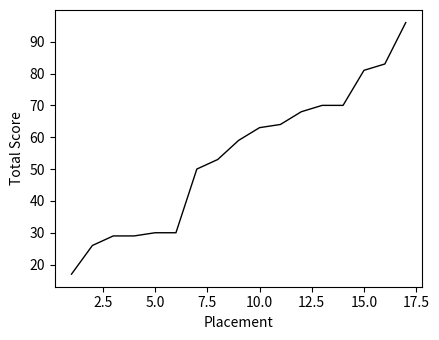

What is the greatest value displayed?

96